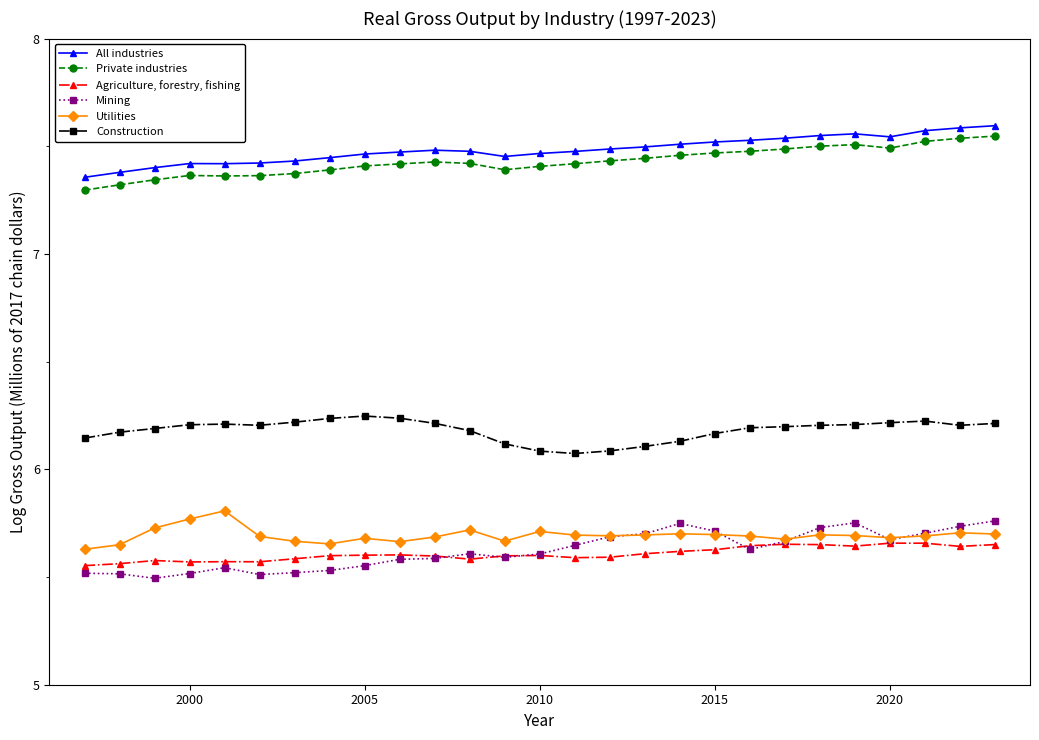

At how many categories does at least one series exceed 7?

27